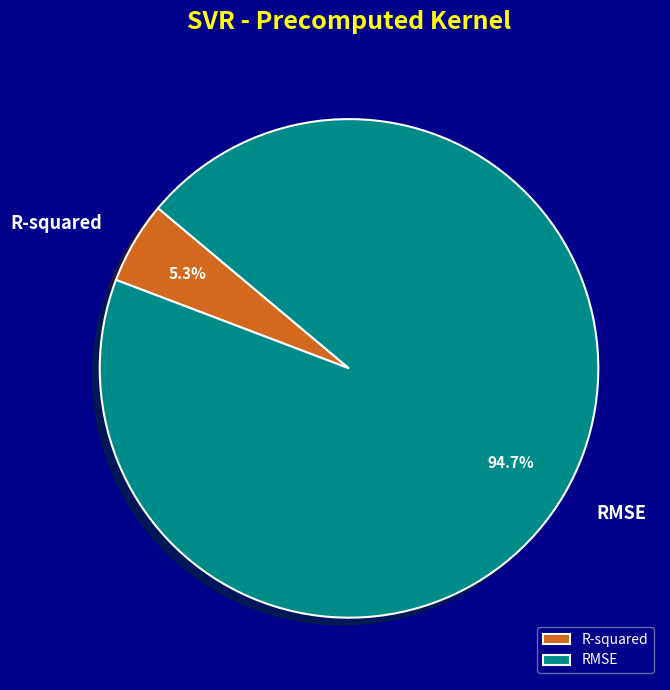

The R-squared slice represents 13% of the pie. True or false?

False